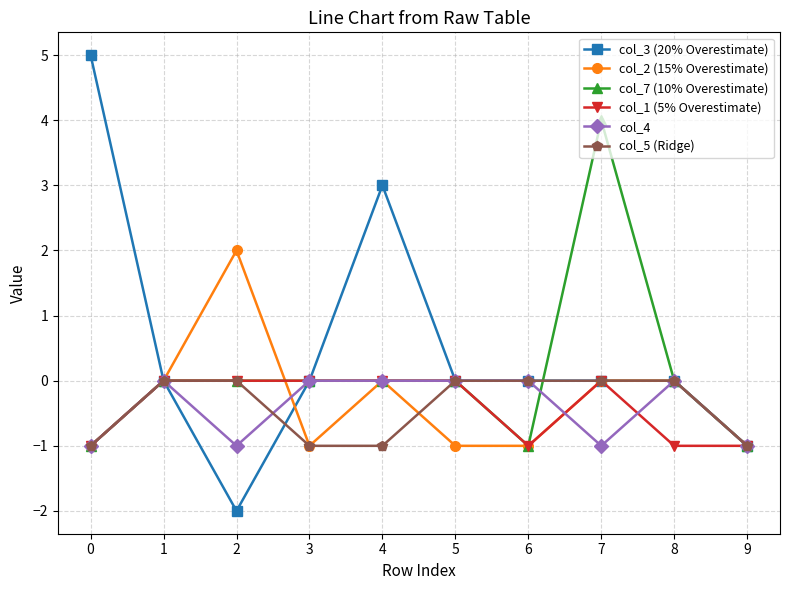

Which series changed the most between 0 and 3?

col_3 (20% Overestimate)